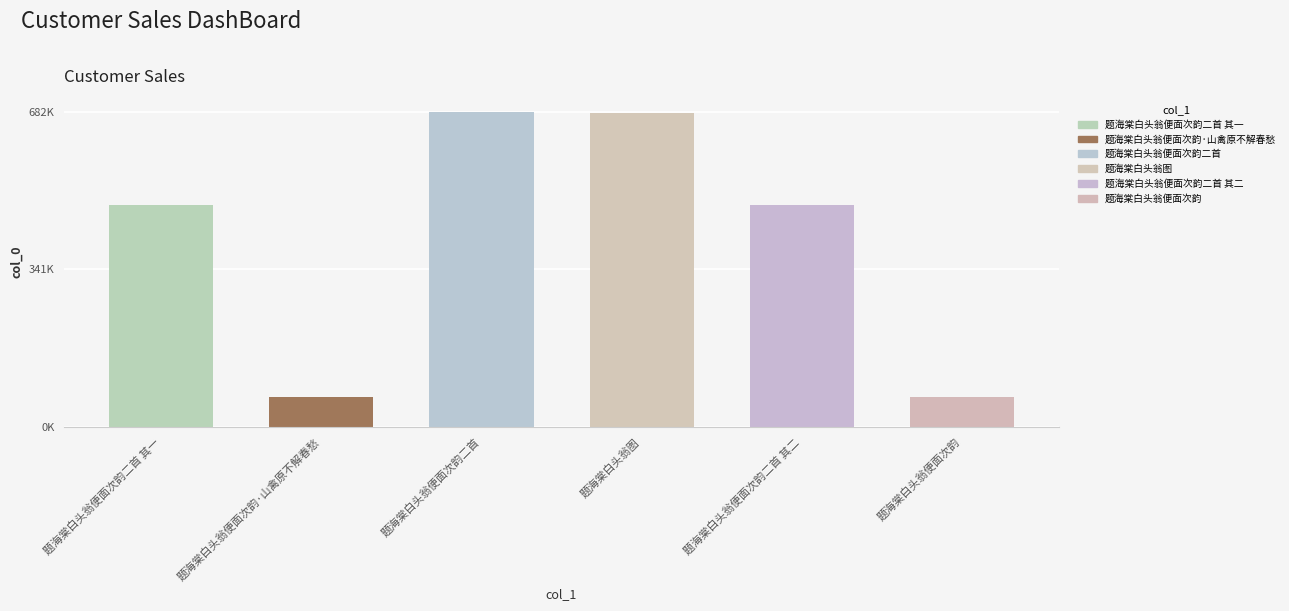

Which label corresponds to the largest value in the chart?

题海棠白头翁便面次韵二首